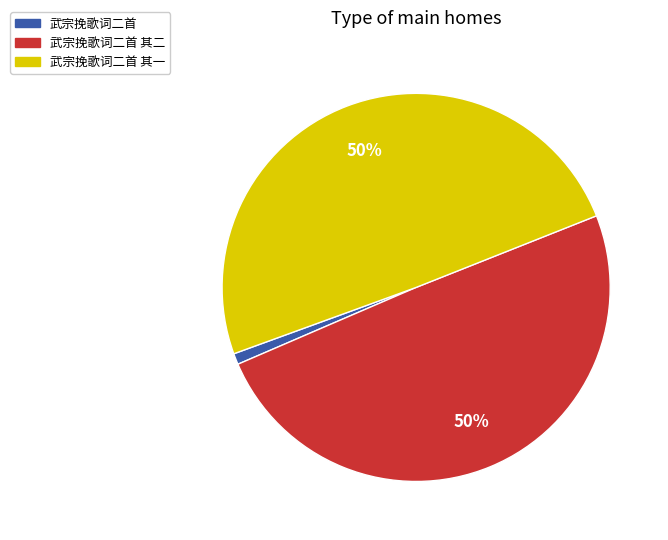

Does any single category account for the majority?

No